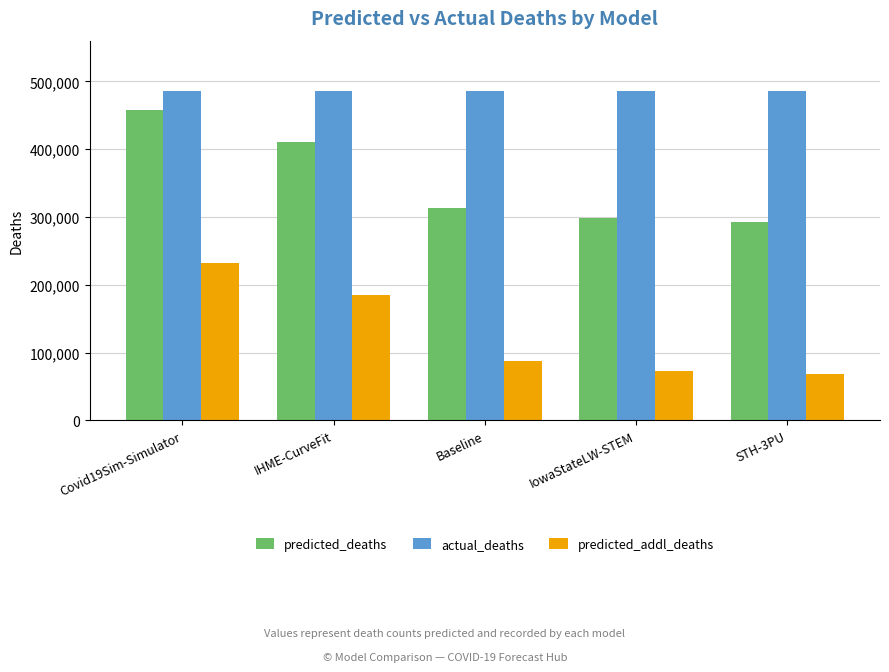

The value of actual_deaths at IowaStateLW-STEM is 787542.9. True or false?

False